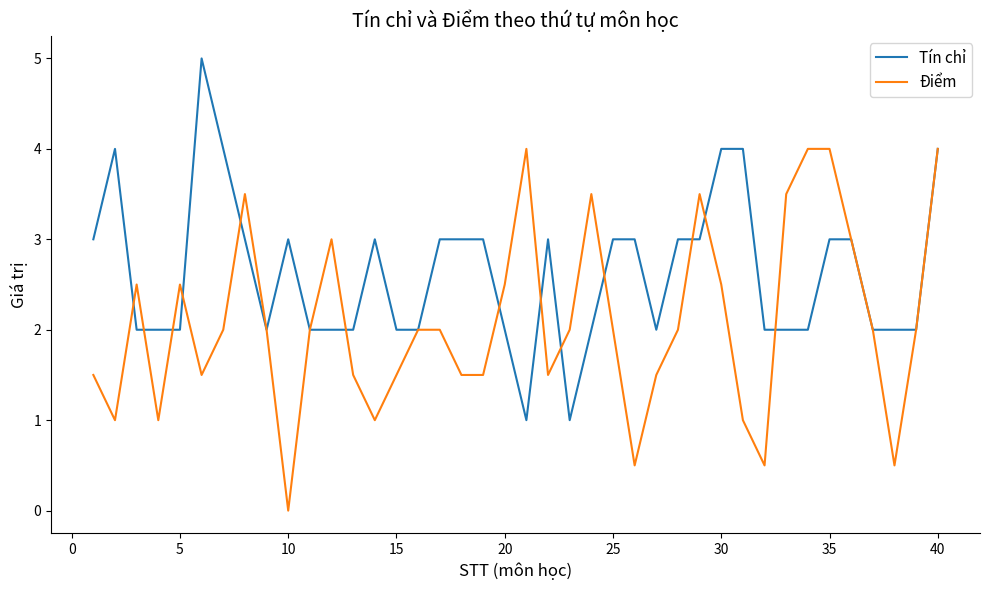

What is the highest value of the Điểm series?

4.0